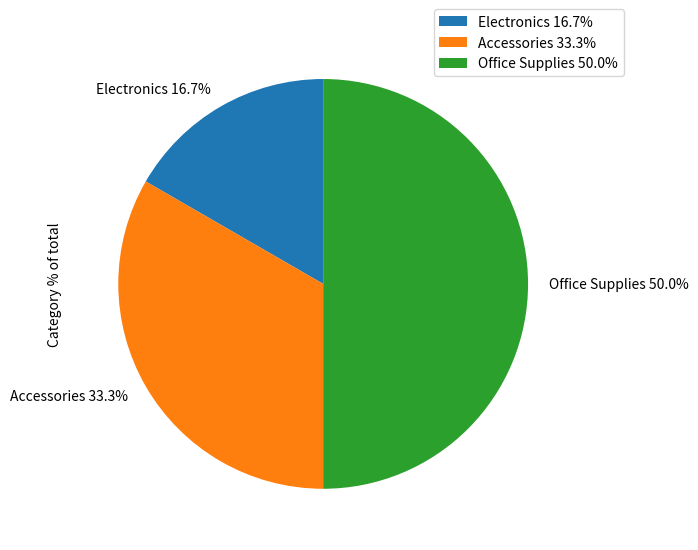

What is the total percentage of Office Supplies and Accessories?

83.3%